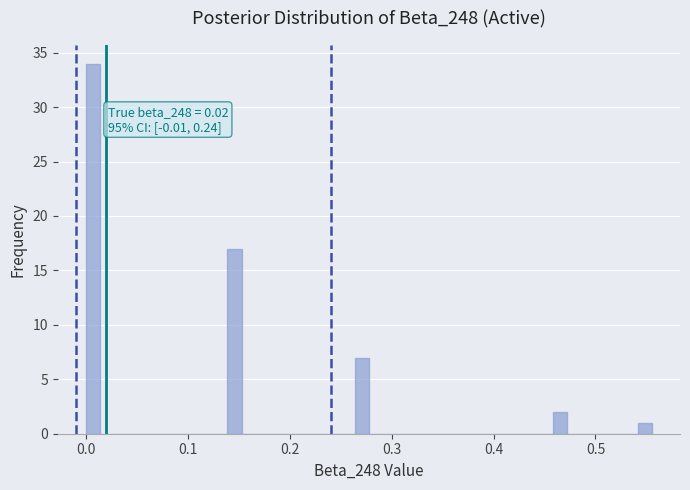

Read against the x-axis, roughly where is the centre of the tallest bar?

0.01